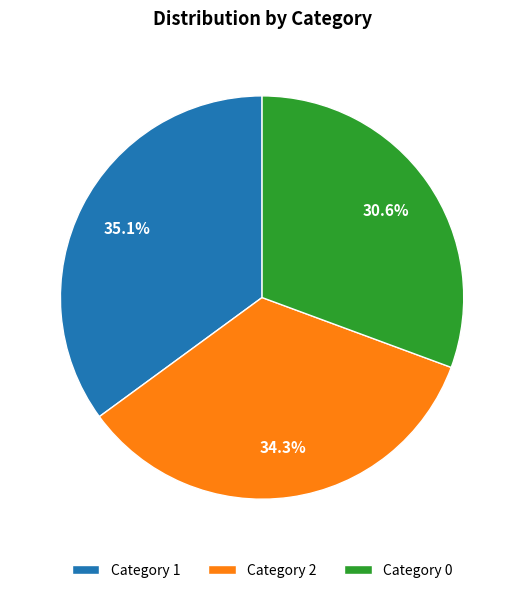

How many segments does this pie chart have?

3